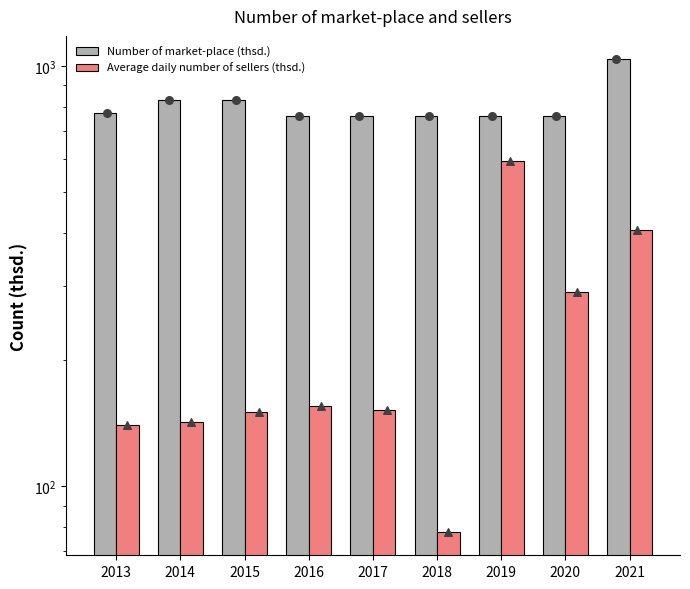

At which category is the sum across all series the highest?

2021